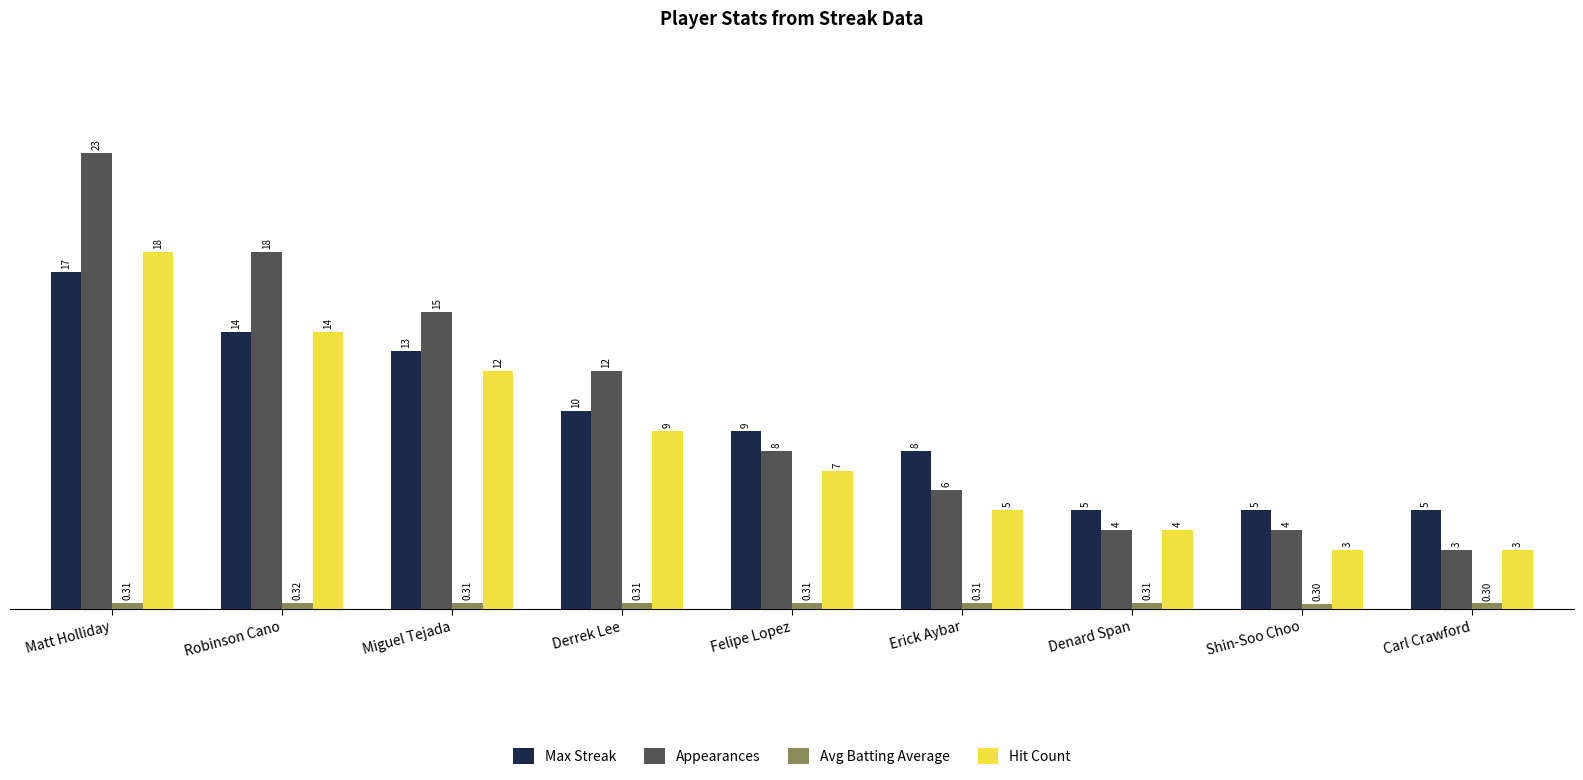

How many data points does each series have?

9